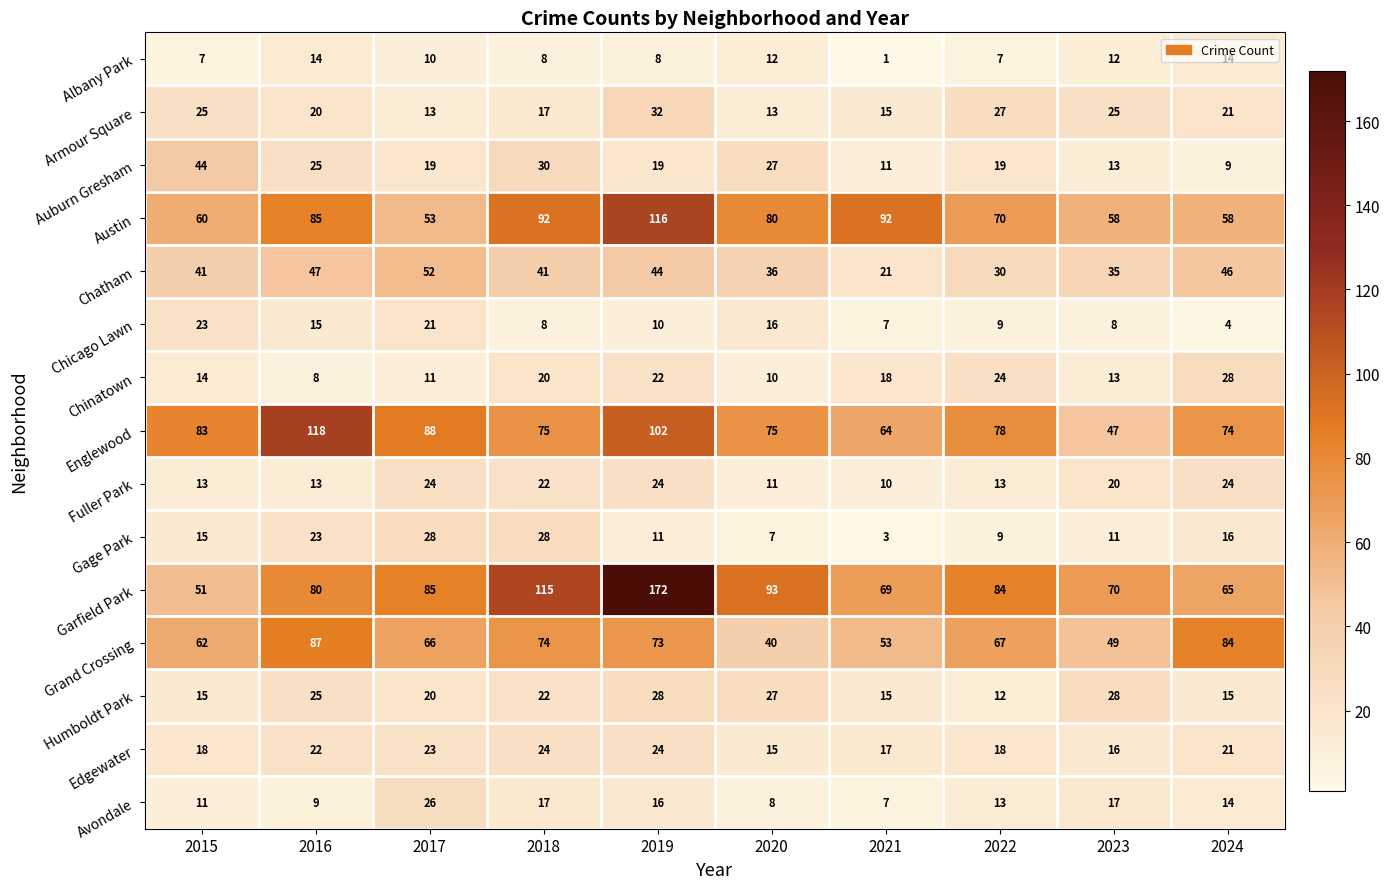

What is the spread (max minus min) of values at 2019?

164